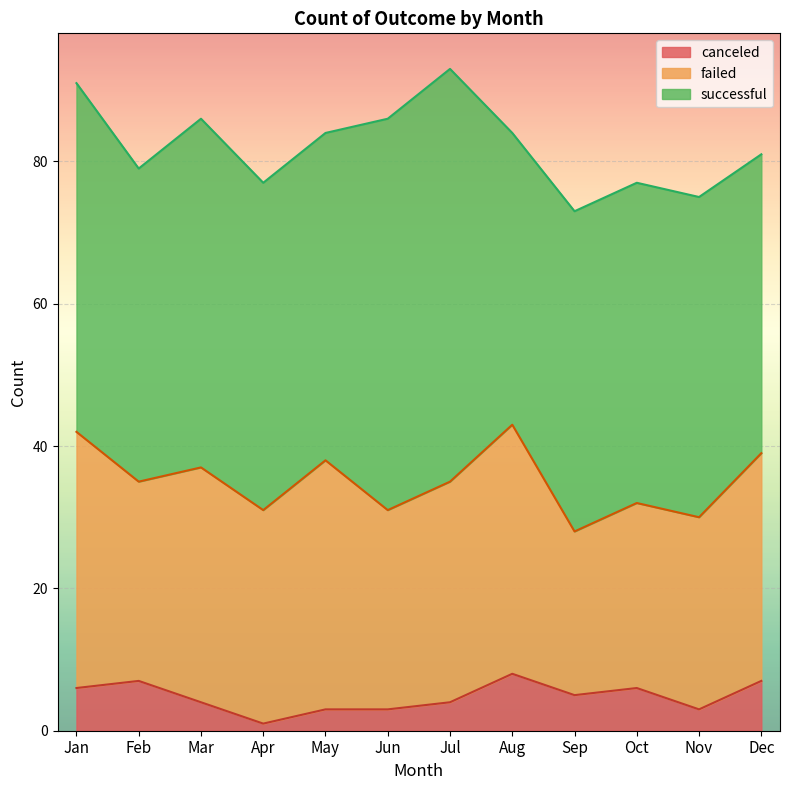

Reading right to left, list all the values displayed in this chart.

successful: 42	45	45	45	41	58	55	46	46	49	44	49
failed: 32	27	26	23	35	31	28	35	30	33	28	36
canceled: 7	3	6	5	8	4	3	3	1	4	7	6